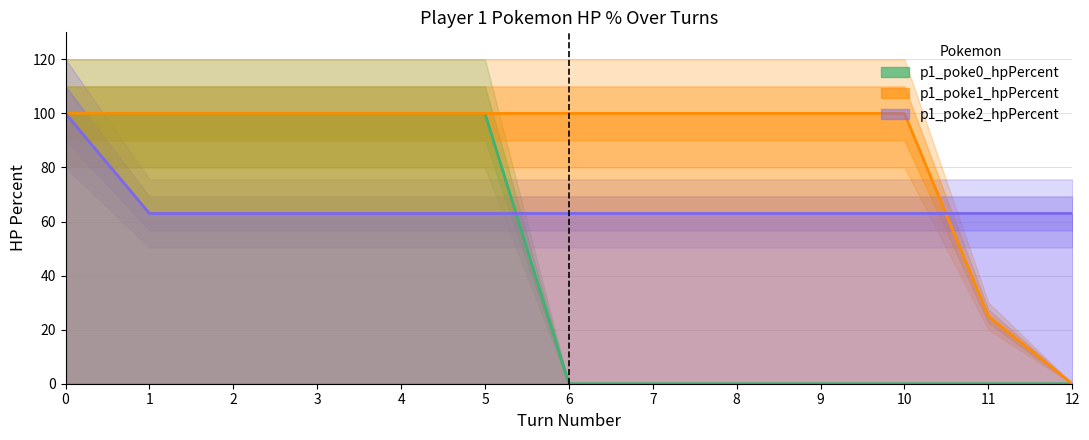

Rank the categories by p1_poke1_hpPercent value from highest to lowest.

0, 1, 2, 3, 4, 5, 6, 7, 8, 9, 10, 11, 12